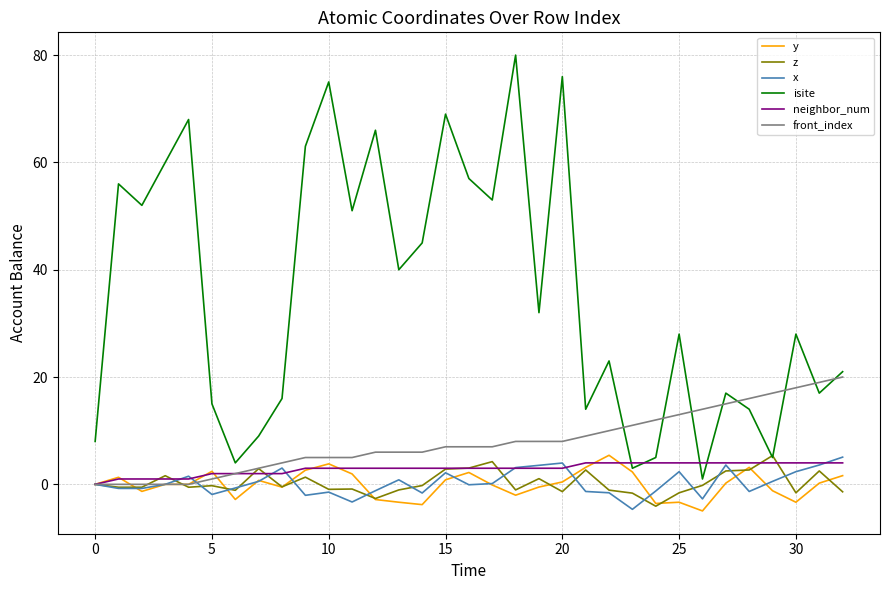

Which series has the largest total across all categories?

isite